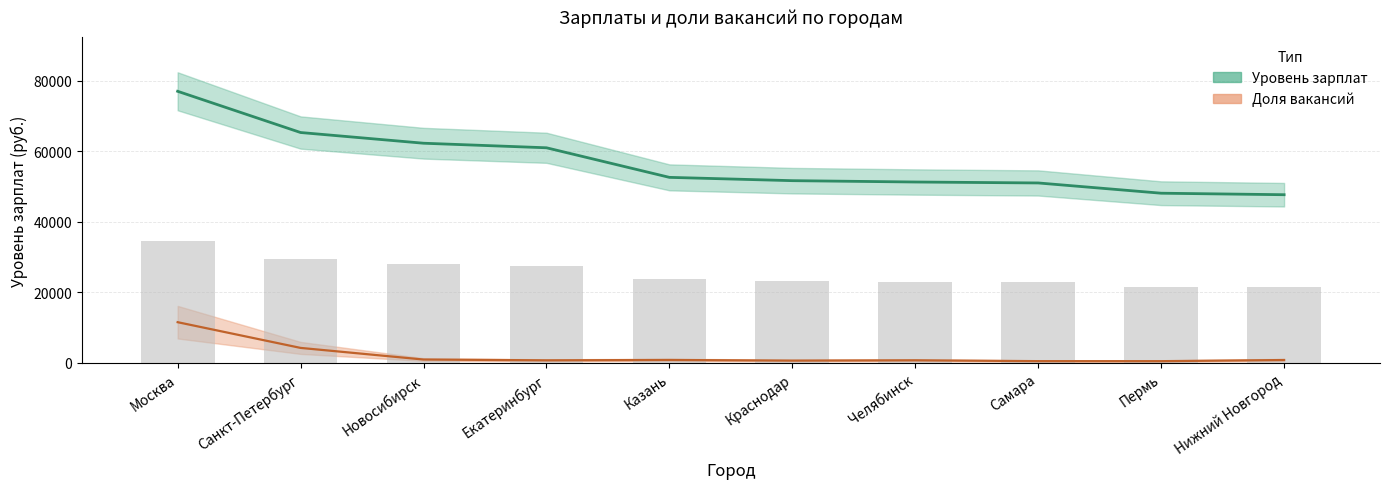

Is the value of Доля вакансий at Казань greater than the value of Уровень зарплат at Казань?

No